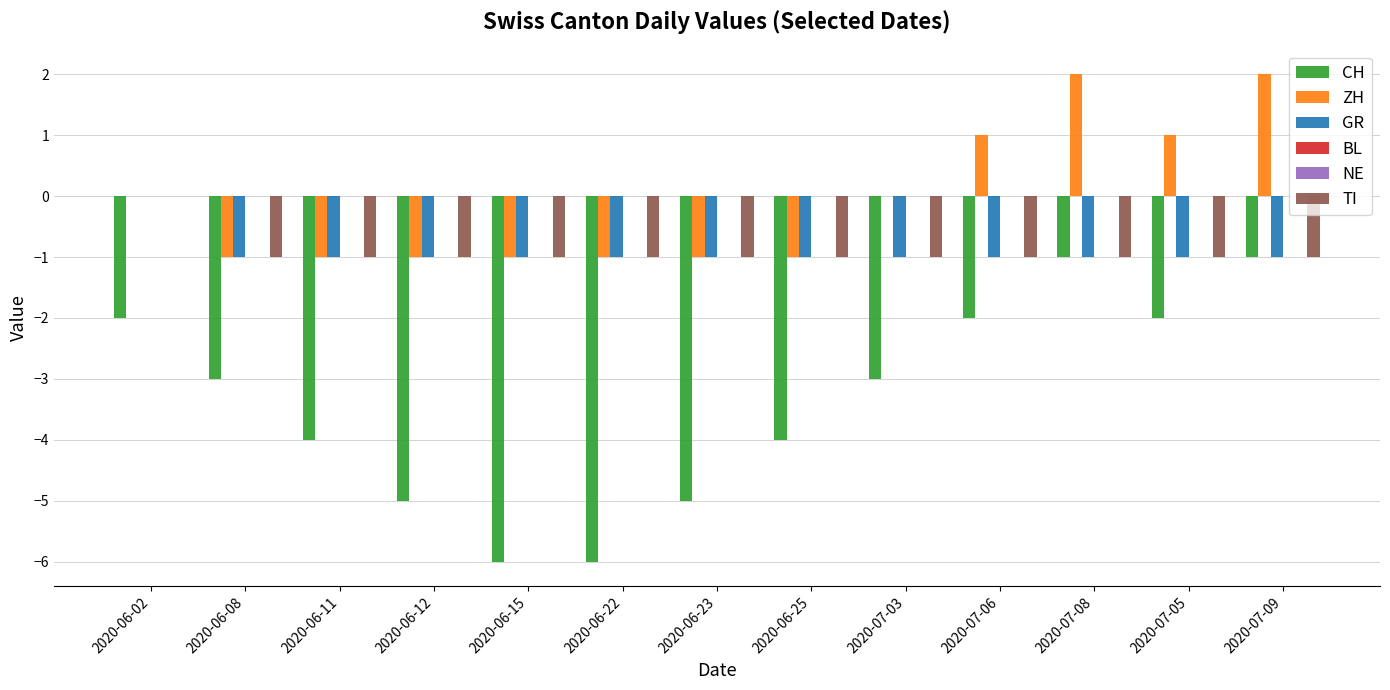

Is it true that TI equals -1 at 2020-06-12?

True